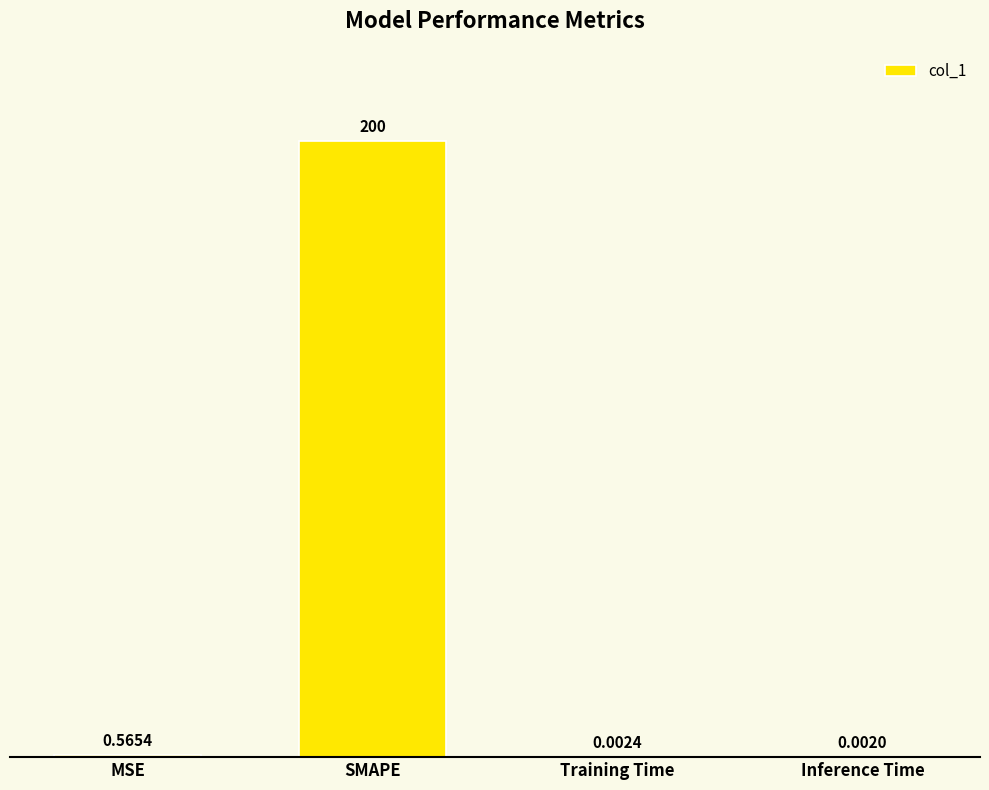

Are the bars horizontal?

No